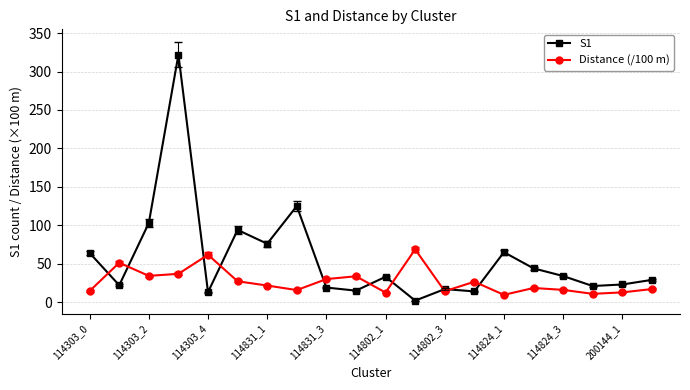

Which series has the largest range (max minus min)?

S1